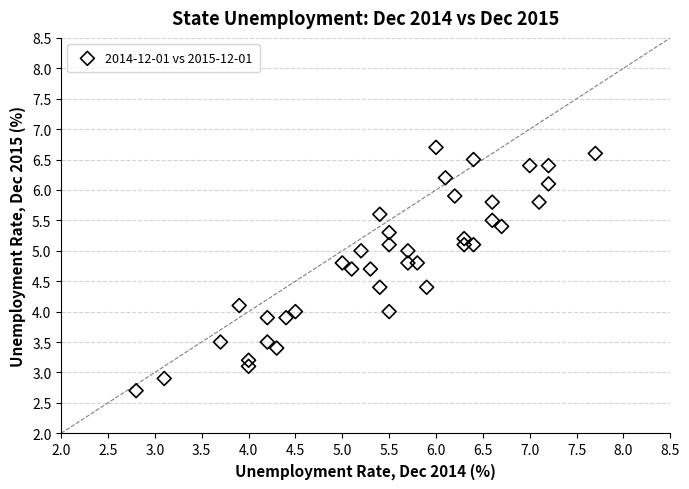

What is the range of X values (max minus min)?

4.9